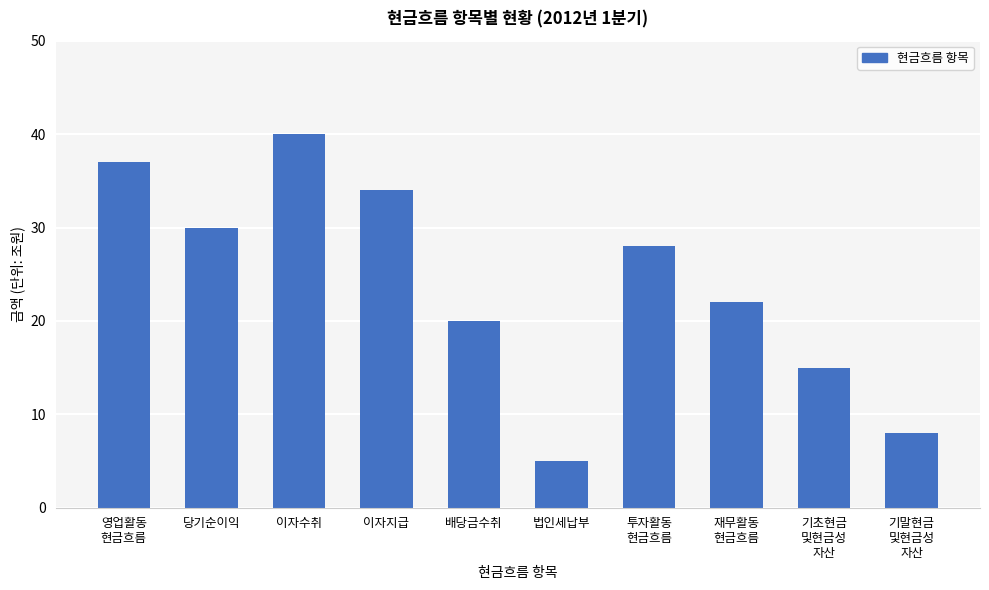

What is the smallest value displayed?

5